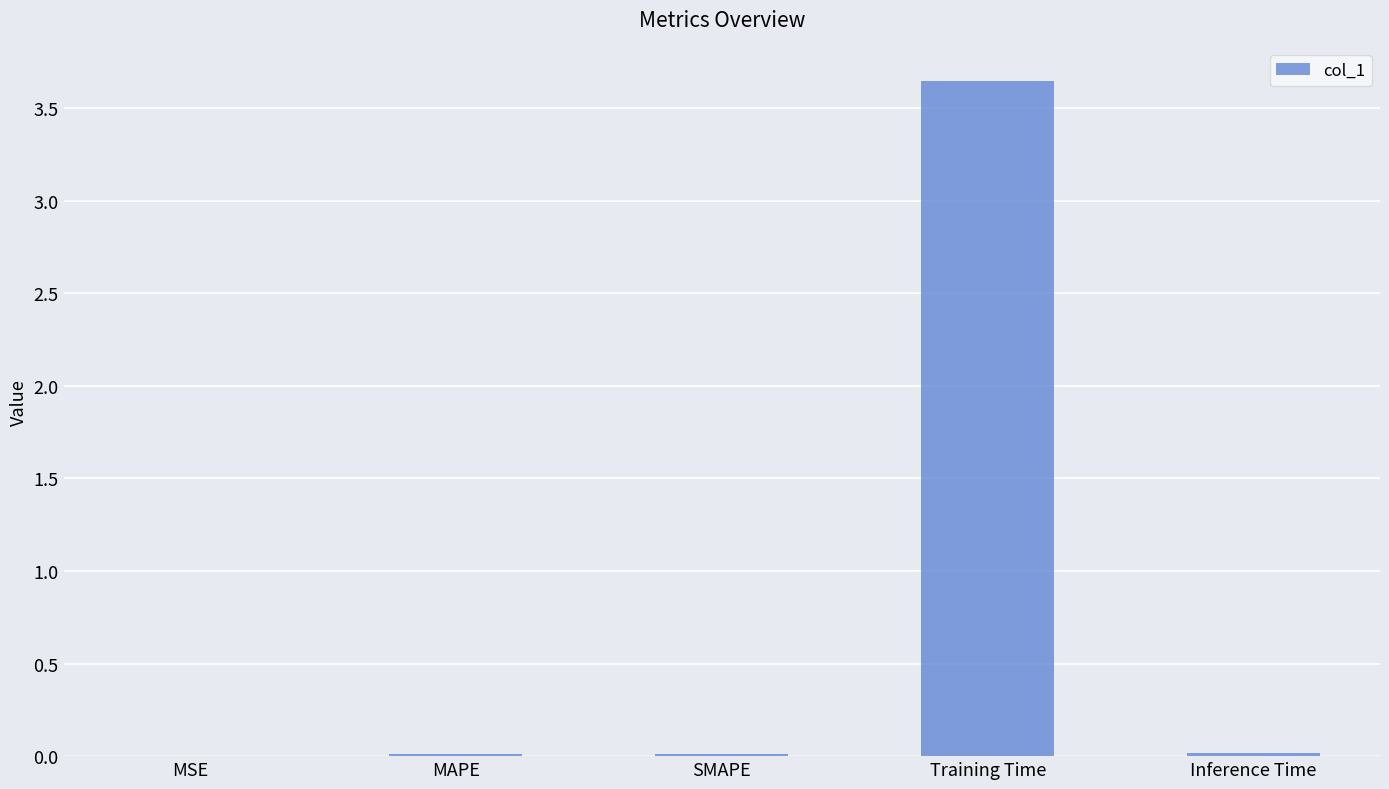

True or false: the data shows 0.0 at SMAPE.

True